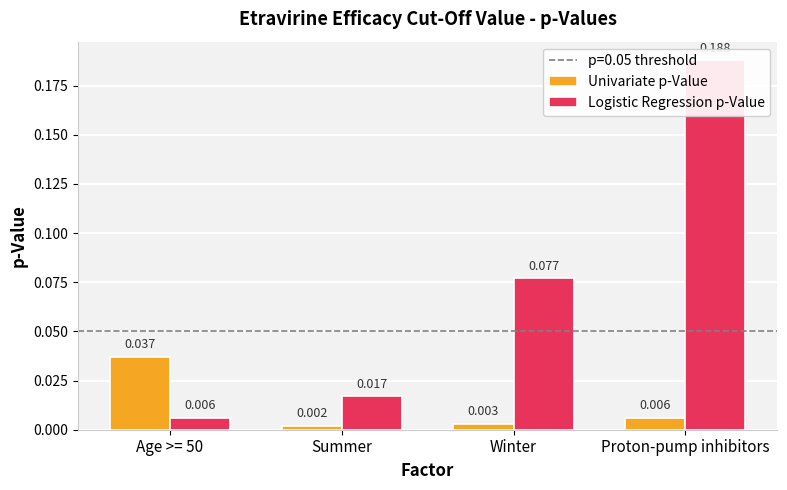

How many bars are there in total?

8